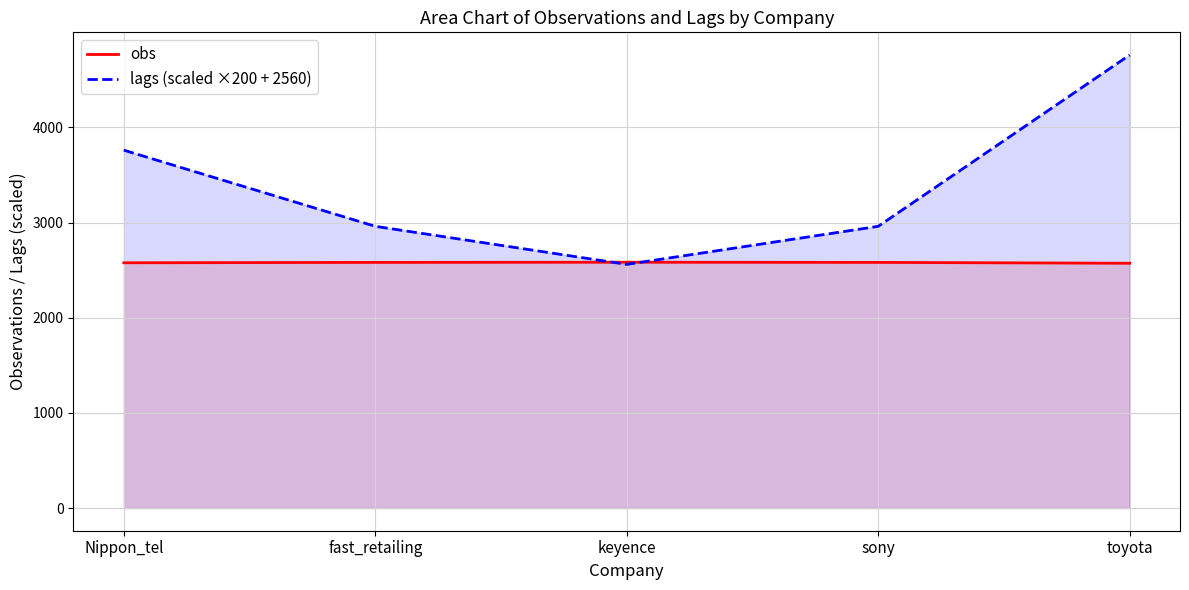

In lags (scaled ×200 + 2560), how many points are lower than both neighbors (excluding endpoints)?

1